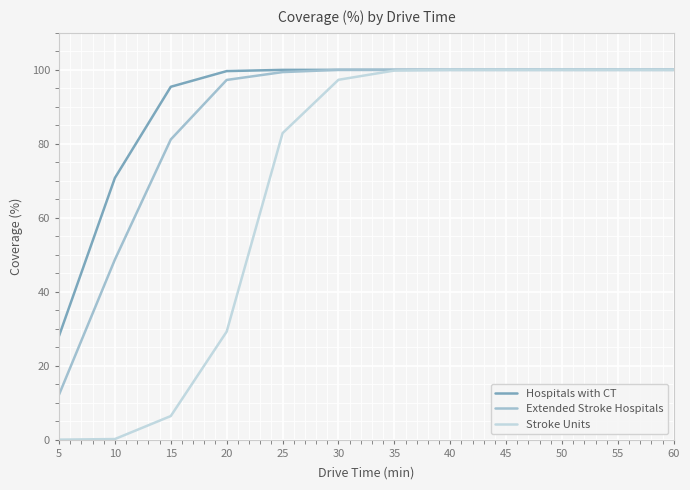

Is the value of Extended Stroke Hospitals at 20 greater than the value of Stroke Units at 35?

No